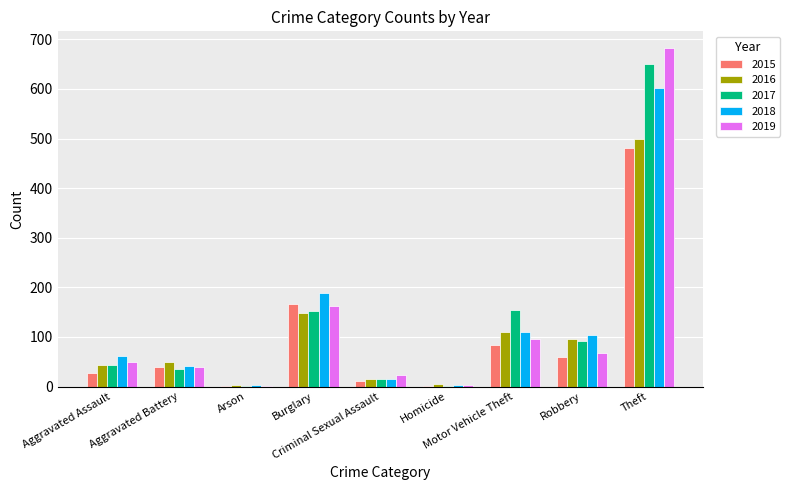

What is the maximum value shown in the chart?

682